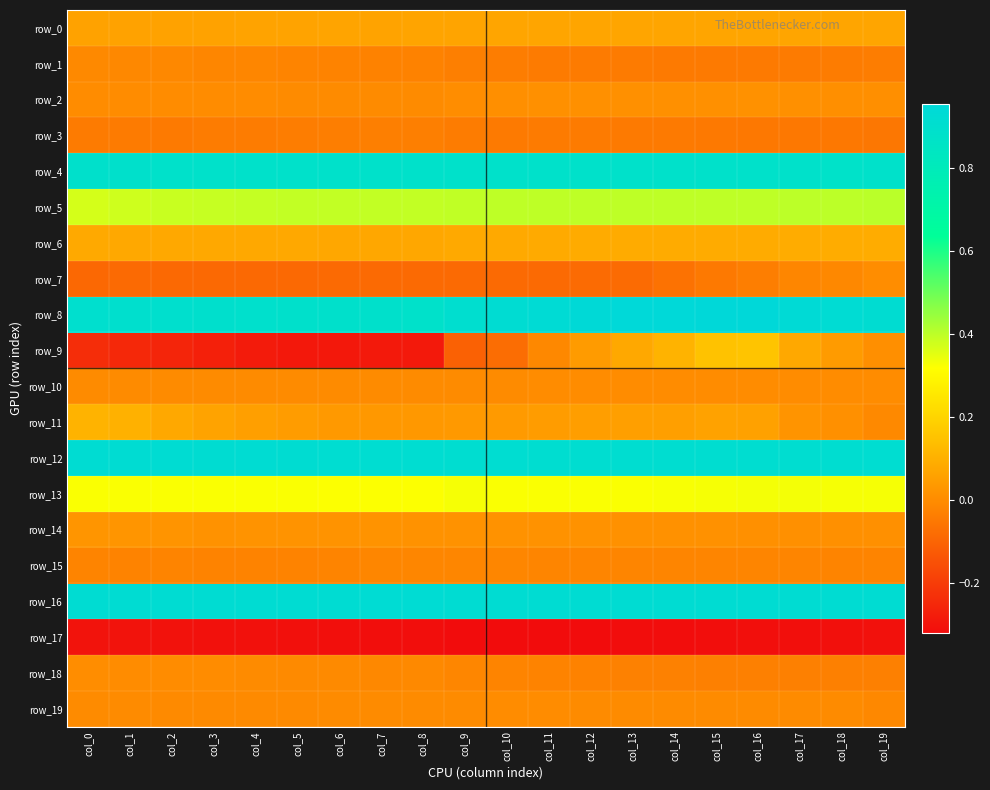

Which series has the largest total across all categories?

row_16